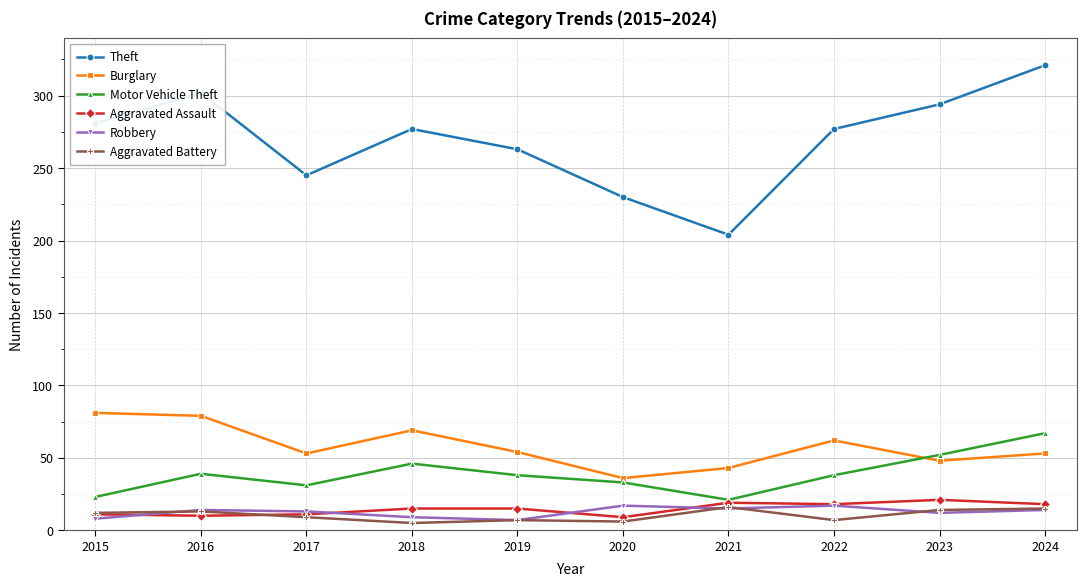

The Aggravated Assault series shows 10 at 2016. True or false?

True